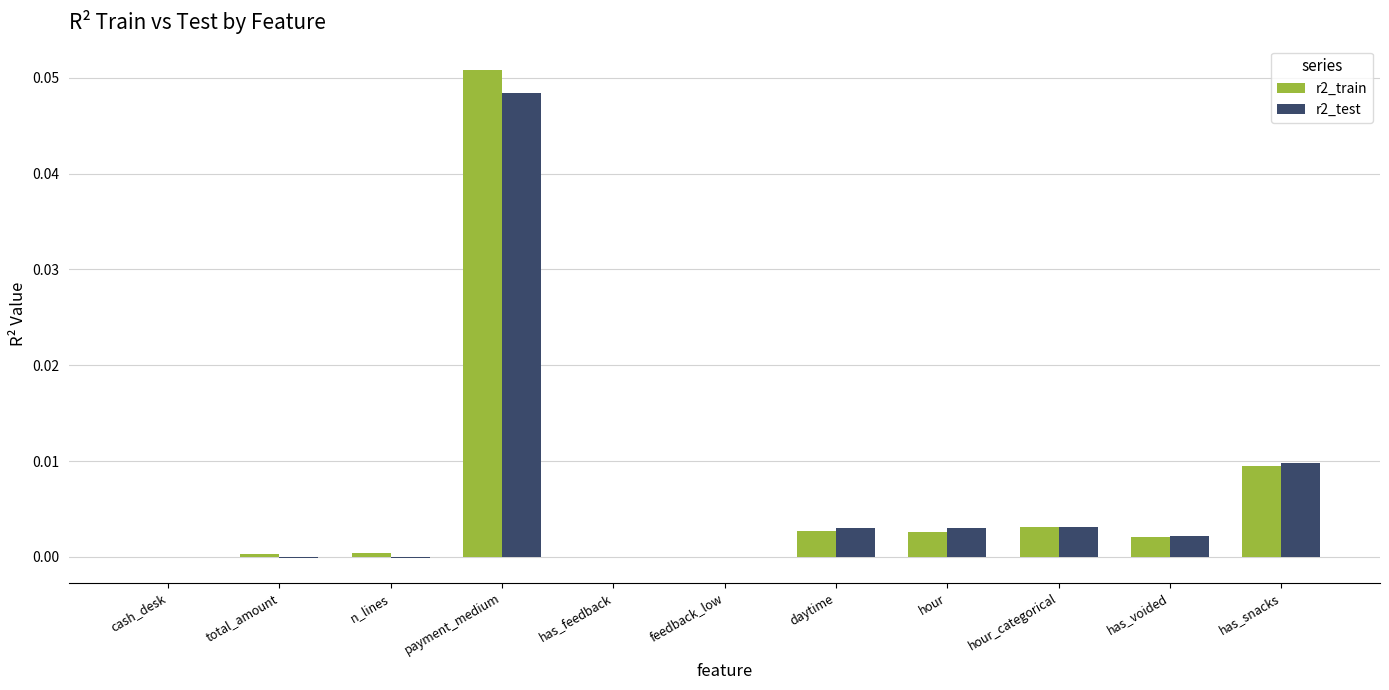

How many series are shown in this chart?

2